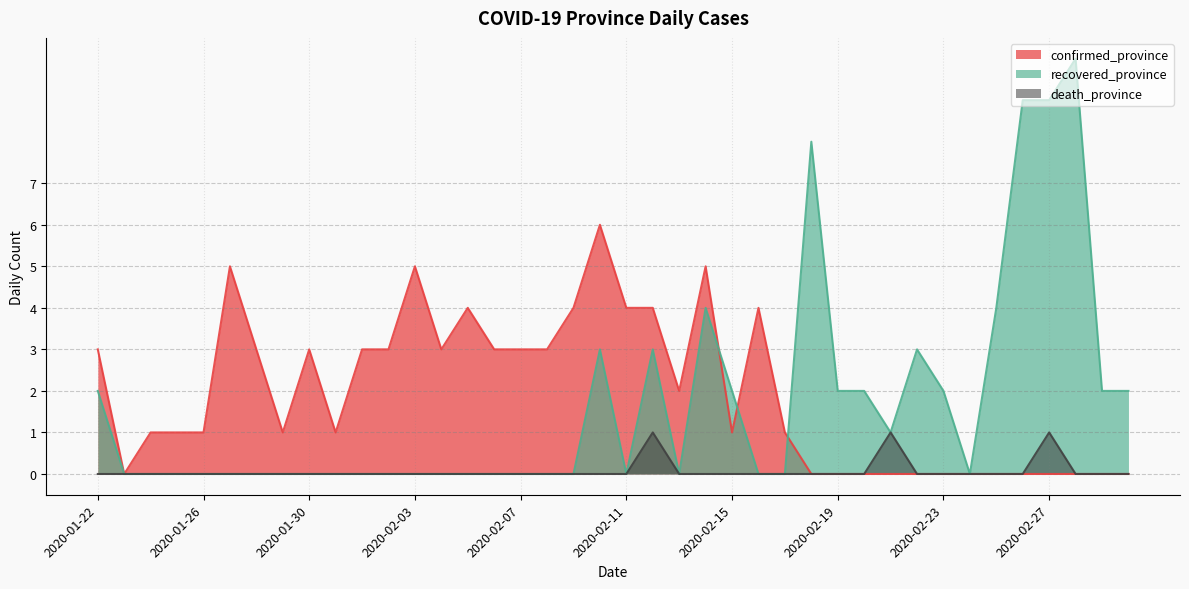

What is the label of the 29th point from the right?

2020-02-02